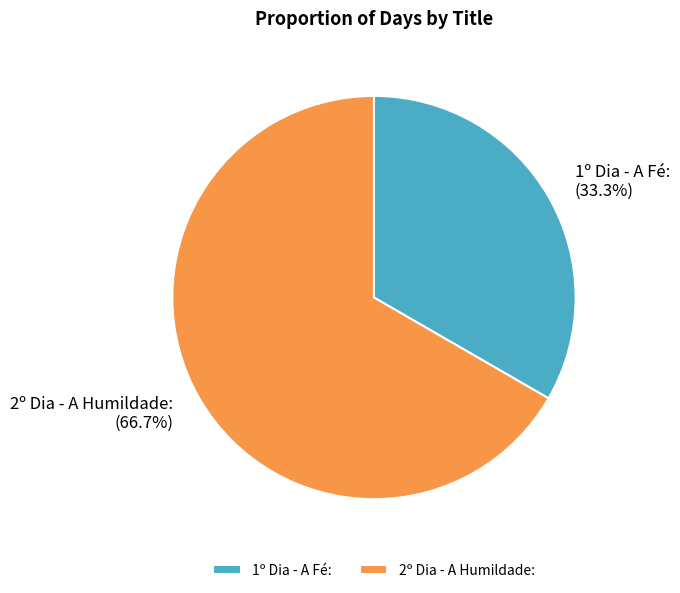

What percentage do 2º Dia - A Humildade: and 1º Dia - A Fé: together represent?

100.0%